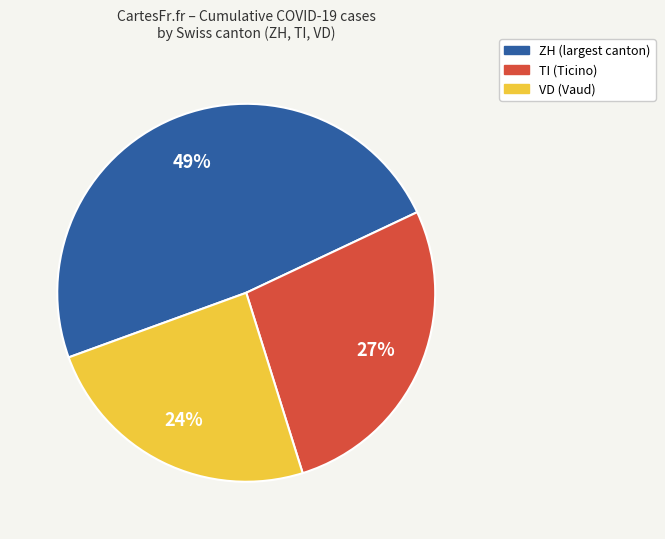

Is there any slice that represents more than half of the pie?

No